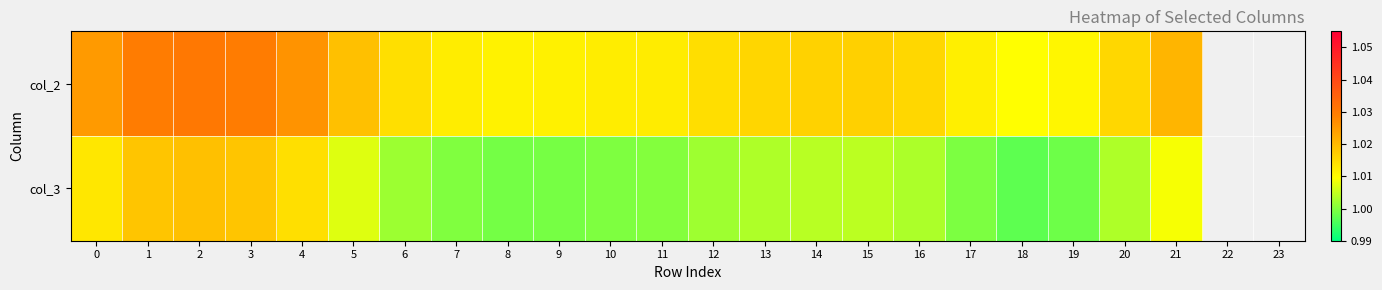

At 1, list the series in order from smallest to largest.

col_3, col_2